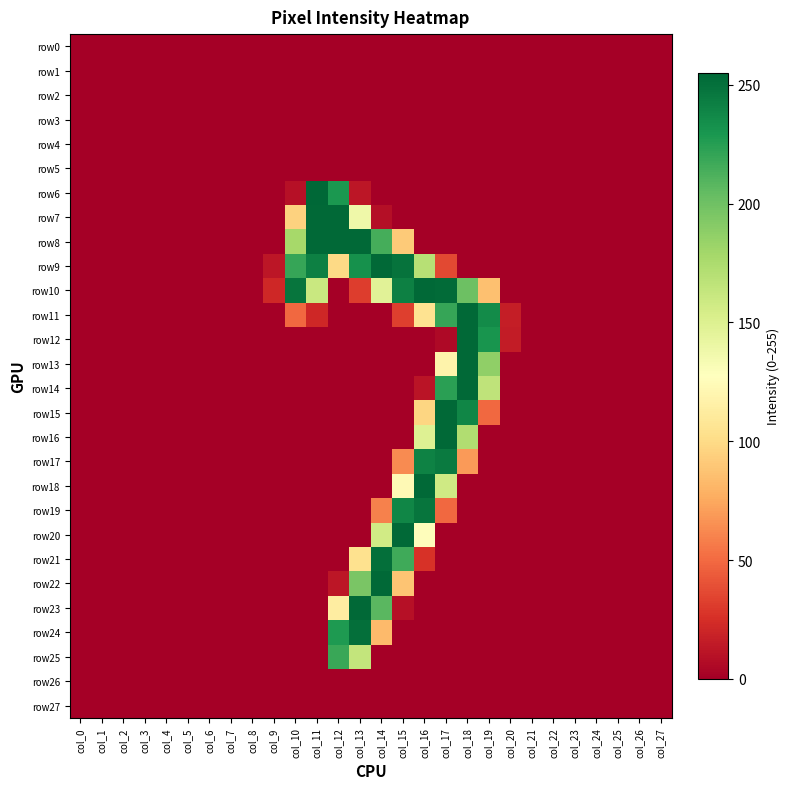

At col_5, list the series in order from largest to smallest.

row0, row1, row2, row3, row4, row5, row6, row7, row8, row9, row10, row11, row12, row13, row14, row15, row16, row17, row18, row19, row20, row21, row22, row23, row24, row25, row26, row27